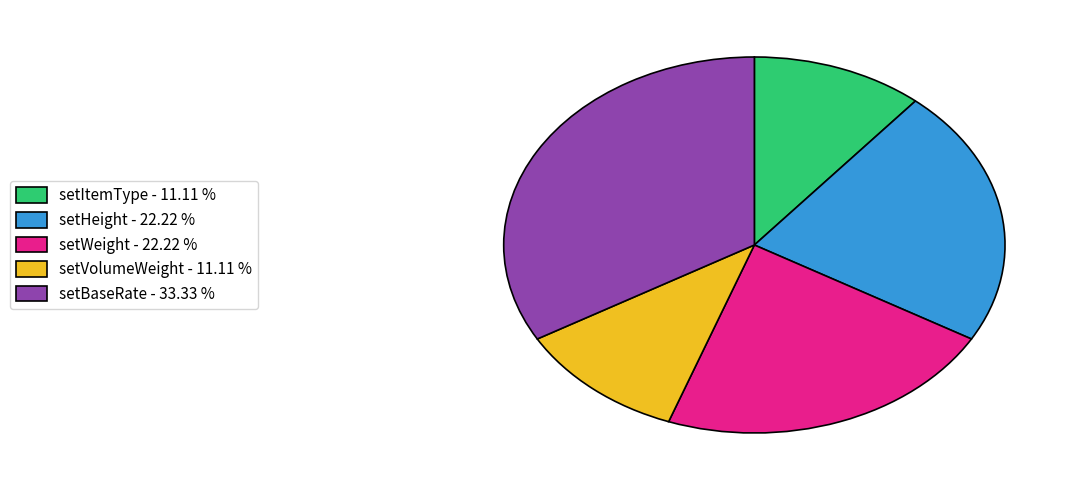

Between setVolumeWeight - 11.11 % and setBaseRate - 33.33 %, which is larger?

setBaseRate - 33.33 %